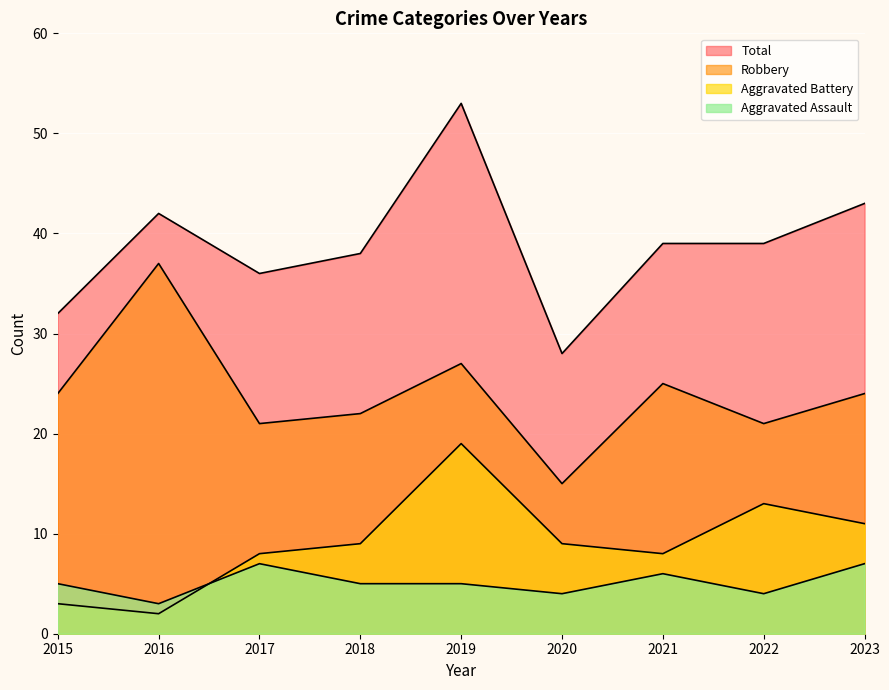

What is the difference between the Total values at 2021 and 2020?

11